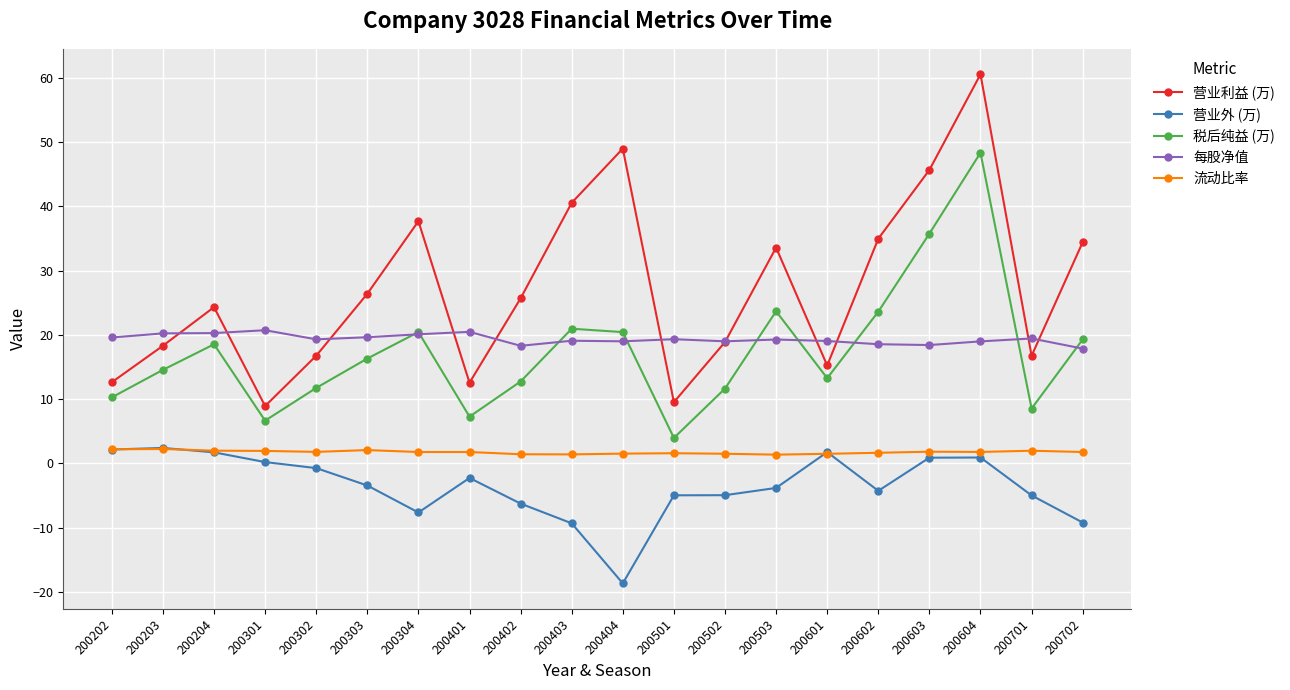

Where is the first local maximum for 营业利益 (万)?

200204